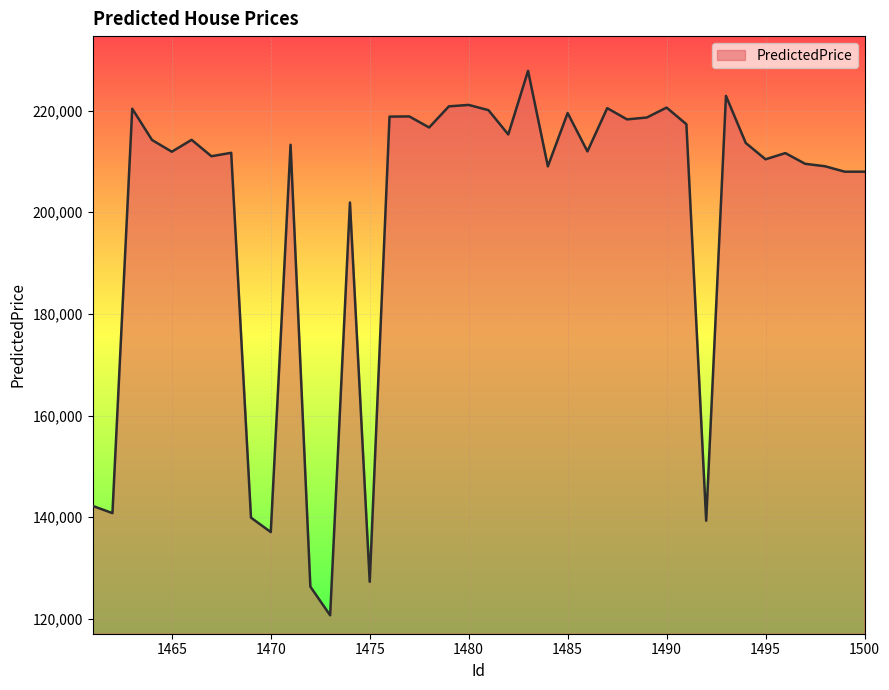

What is the difference between the maximum and minimum values?

107087.8